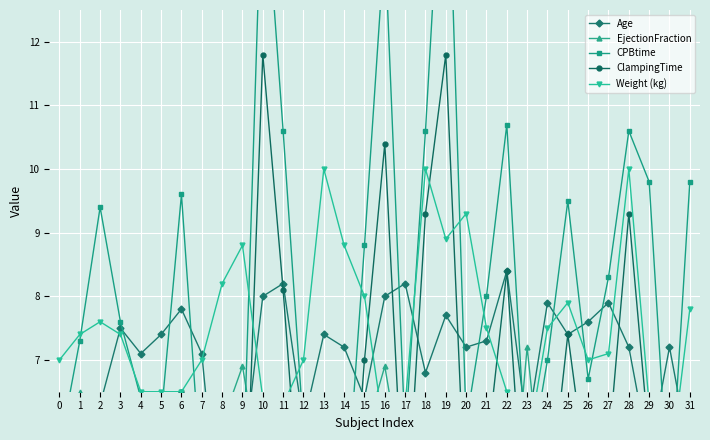

Where does the EjectionFraction series first go above 5?

1